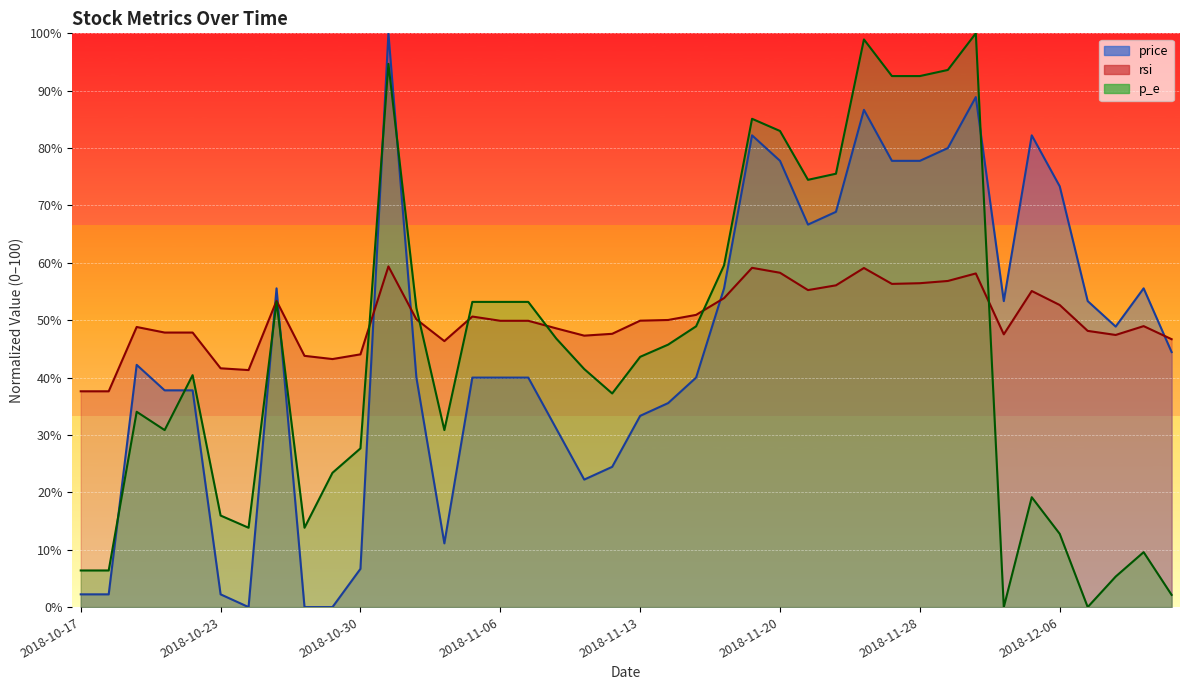

True or false: rsi has a value of 29.4 at 2018-12-10.

False